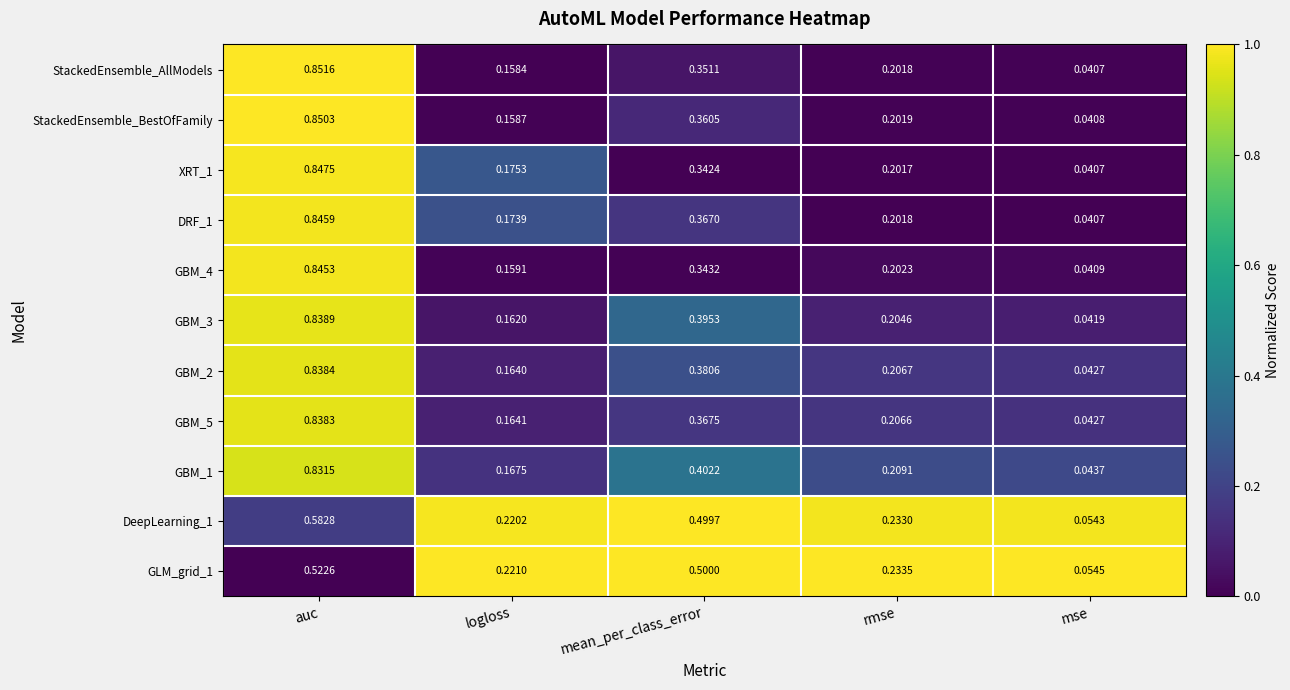

Which series has the largest total across all categories?

GBM_1